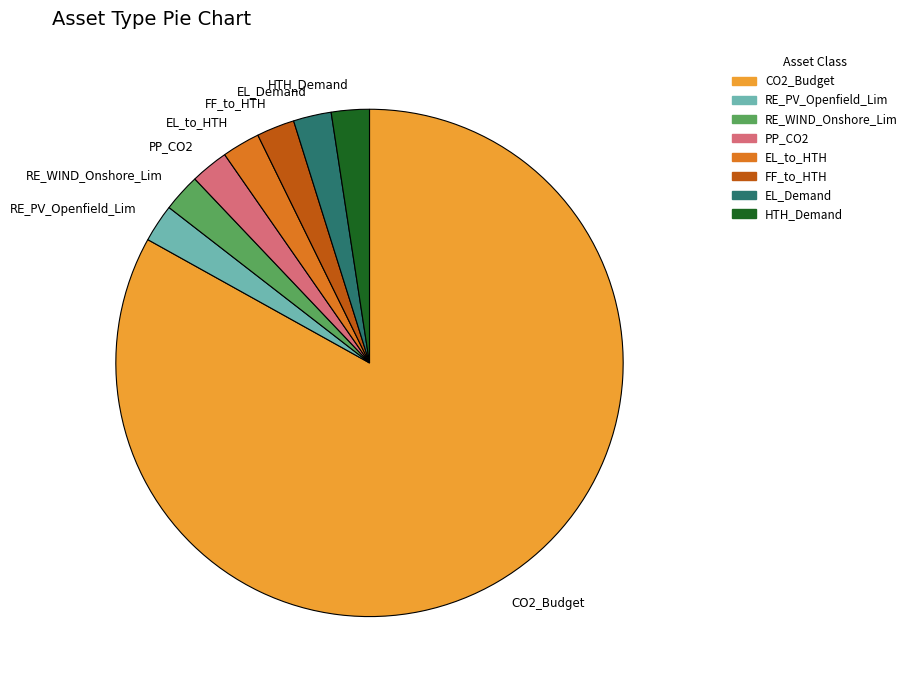

Which has a higher value, CO2_Budget or PP_CO2?

CO2_Budget